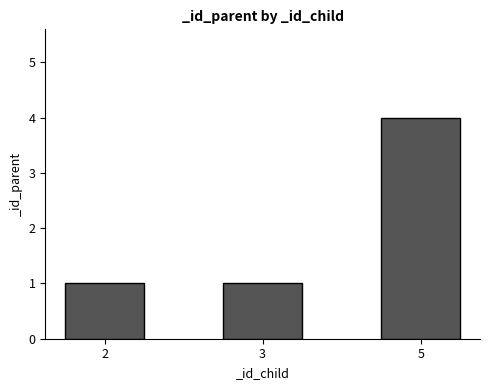

How many data points does each series have?

3